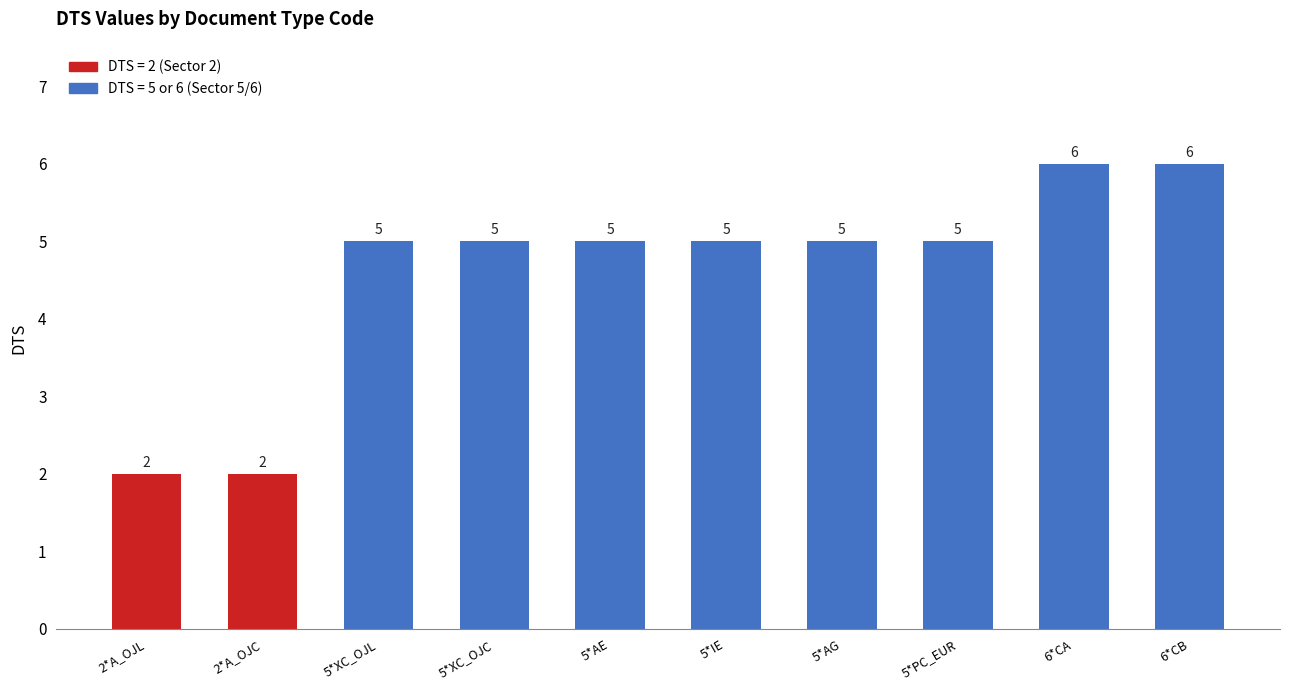

Are the bars grouped side by side (vs. stacked)?

No